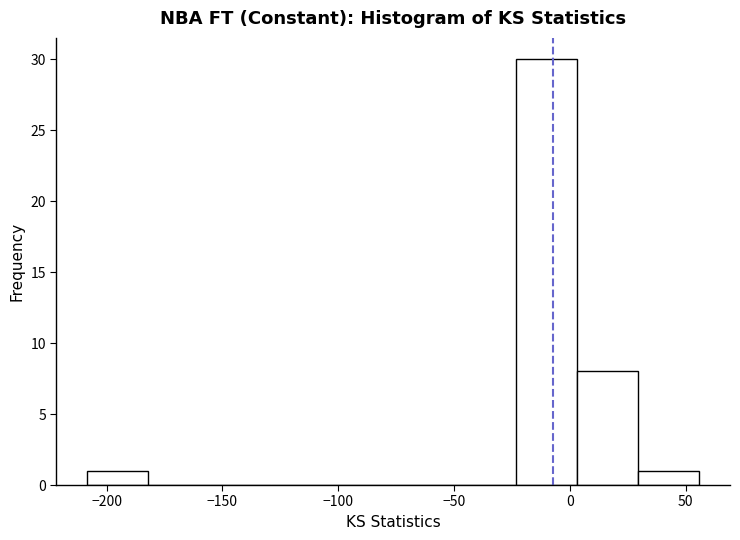

Over which range of the x-axis is the bar tallest?

-25 to 5